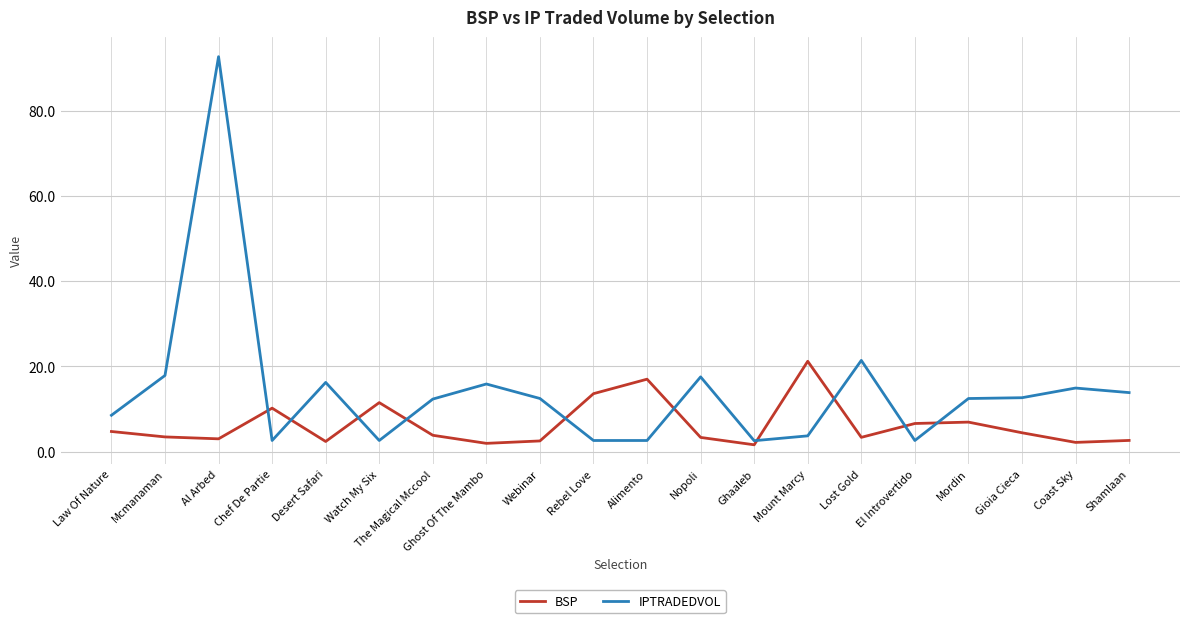

What is the maximum value for IPTRADEDVOL?

92.7